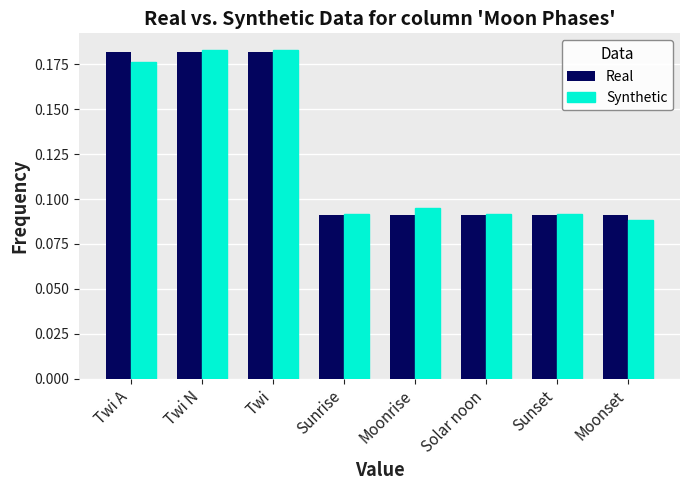

What is the sum of the Real values at Twi A and Sunset?

0.3